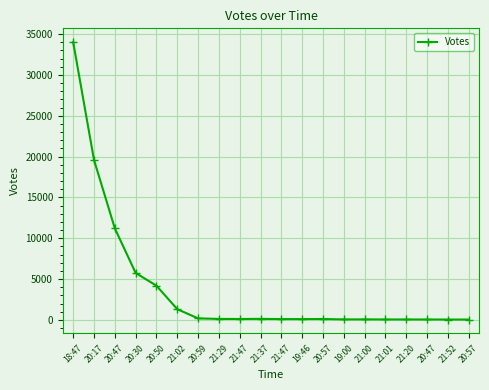

Does the chart have visible grid lines?

Yes